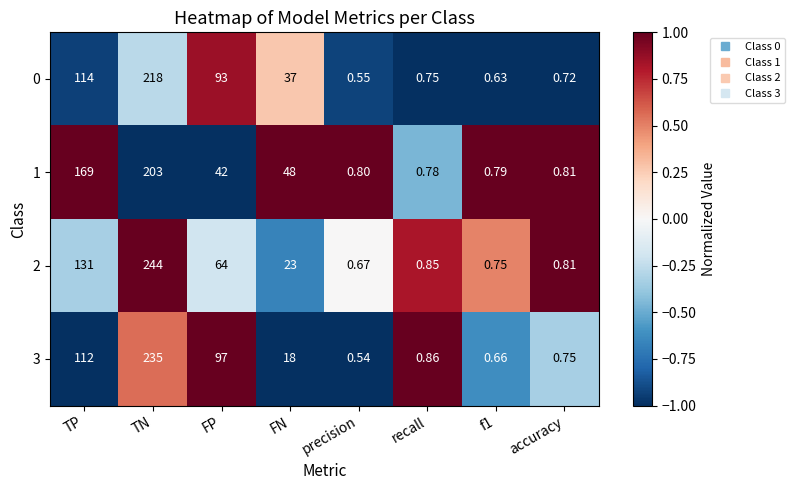

Where is 3 nearest to the value 117?

TP